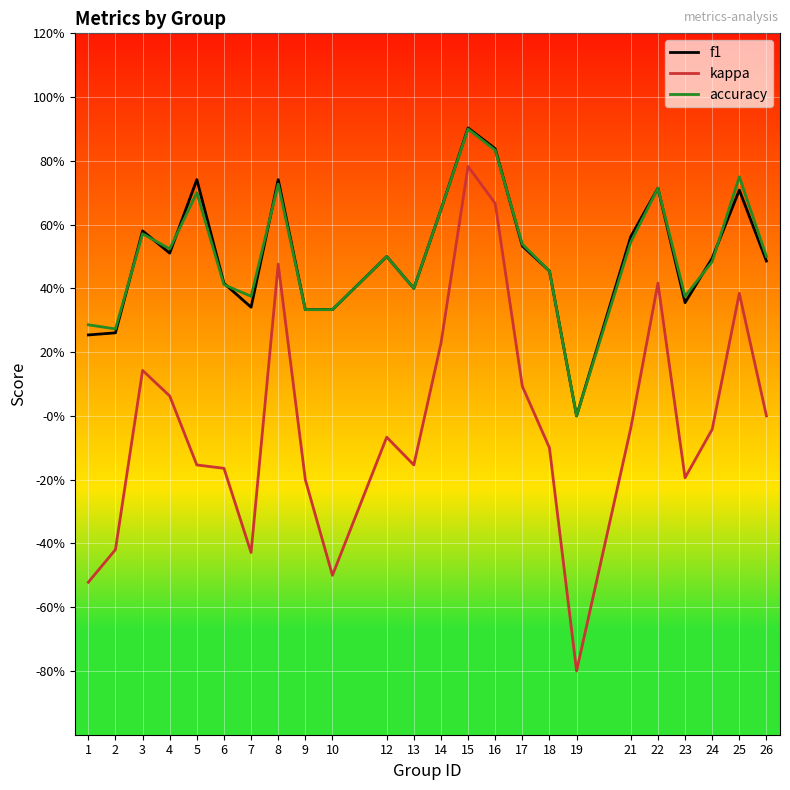

In kappa, how many points are lower than both neighbors (excluding endpoints)?

5